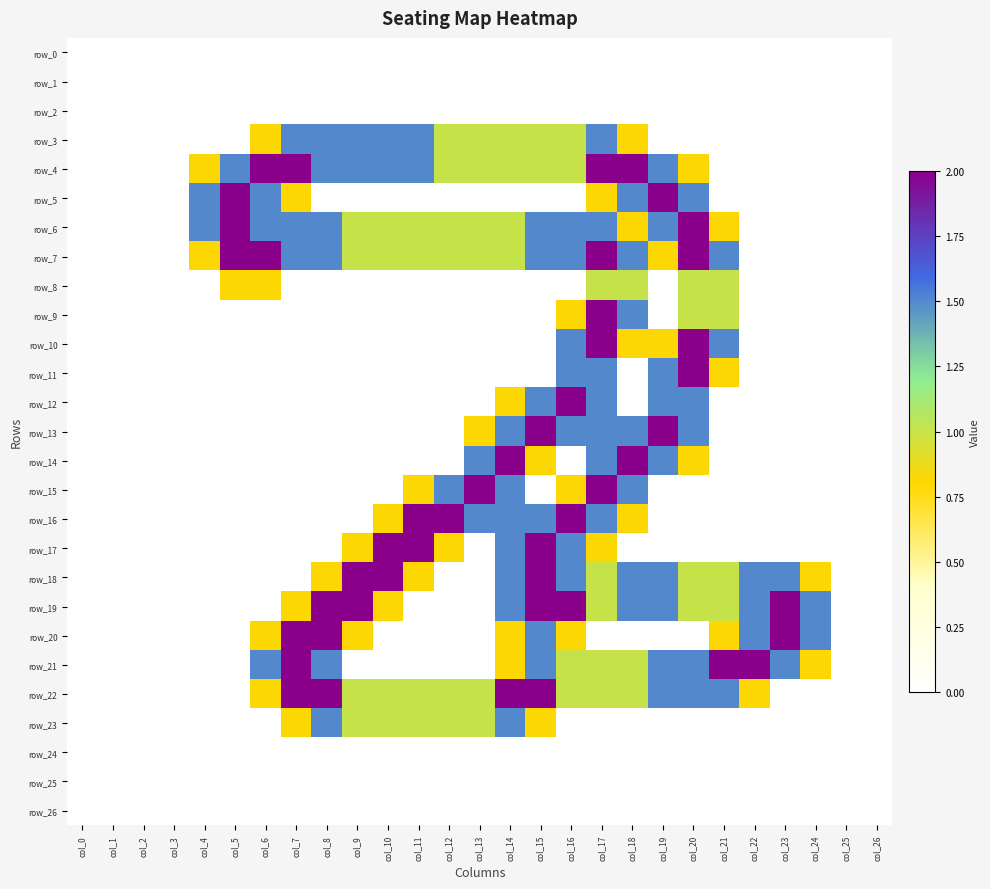

What is the difference between the highest and lowest values at col_22?

2.0